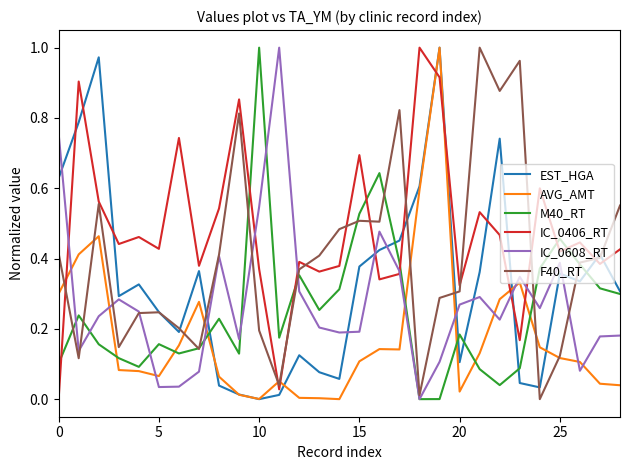

True or false: M40_RT and AVG_AMT cross at least once.

True